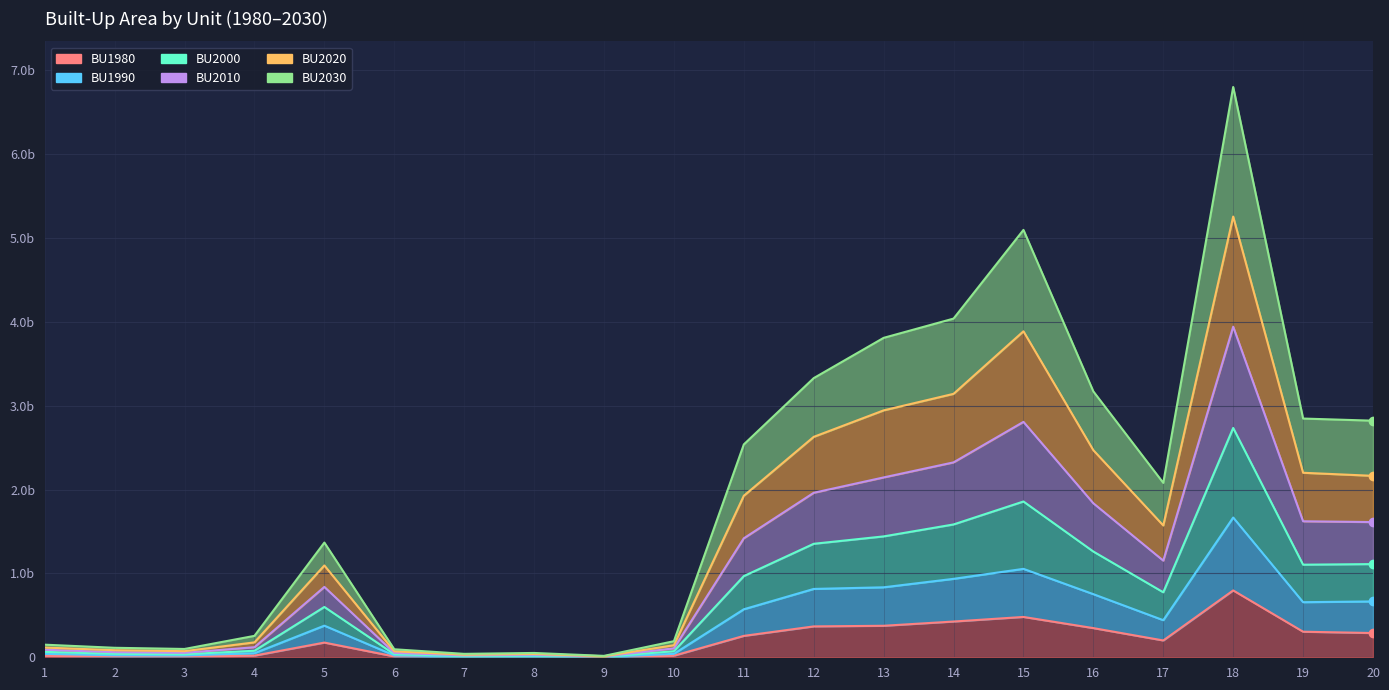

What is the value of the BU2030 point at the 8th from the left?

12973082